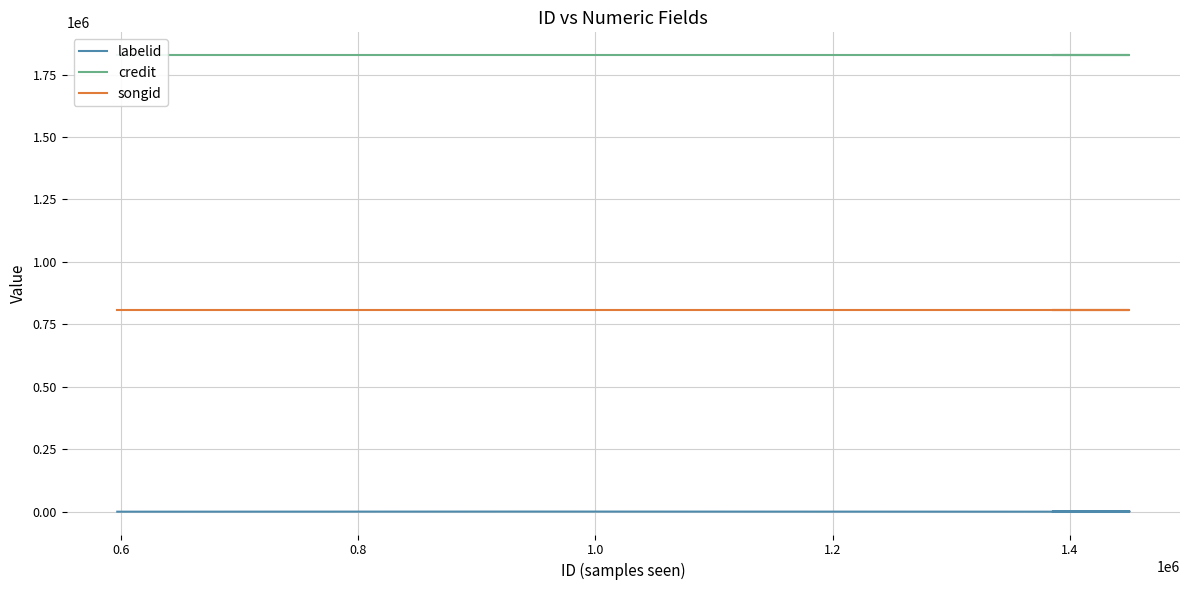

Is the value of labelid at 1.4 greater than the value of songid at 1.4?

No